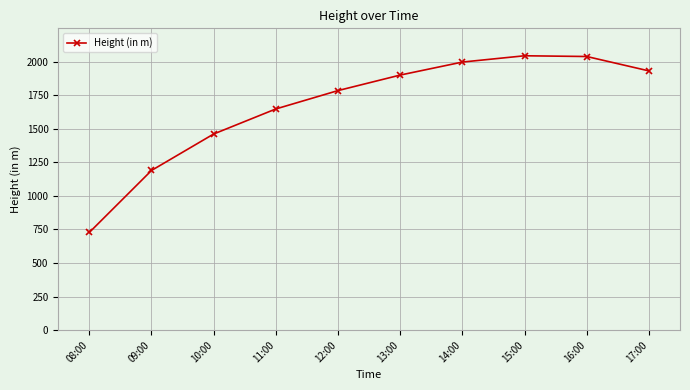

True or false: the data shows 1084.7 at 13:00.

False